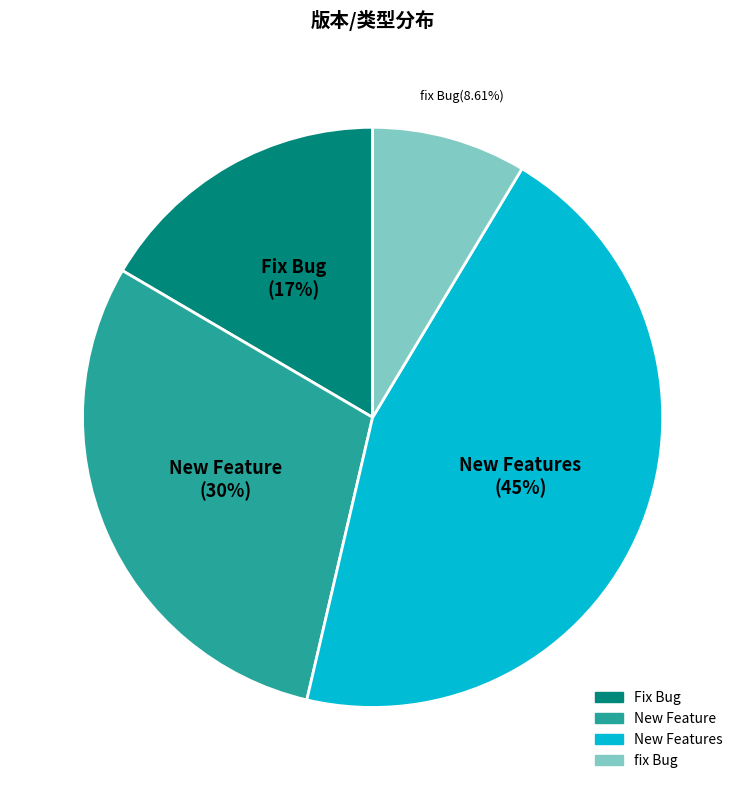

Is there a majority slice in this chart?

No